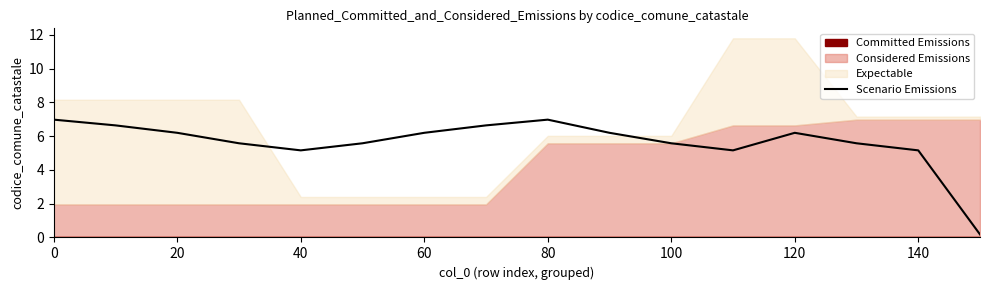

Is it true that Scenario Emissions equals 5.6 at 100?

True